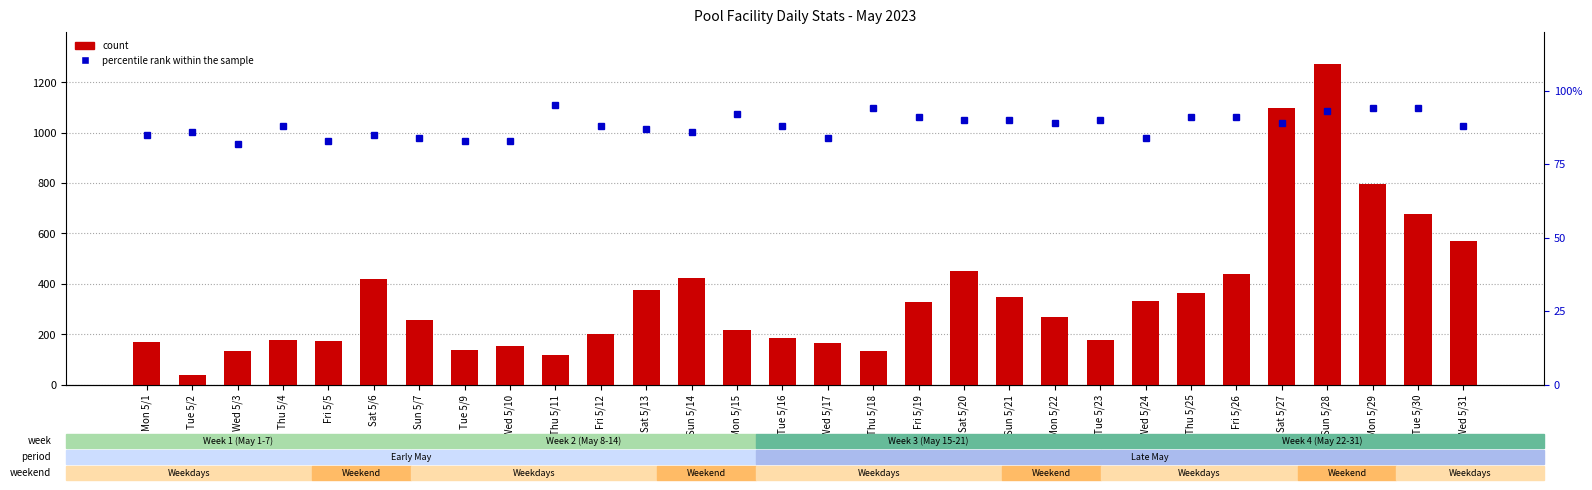

What is the total value across all series at Wed 5/17?

251